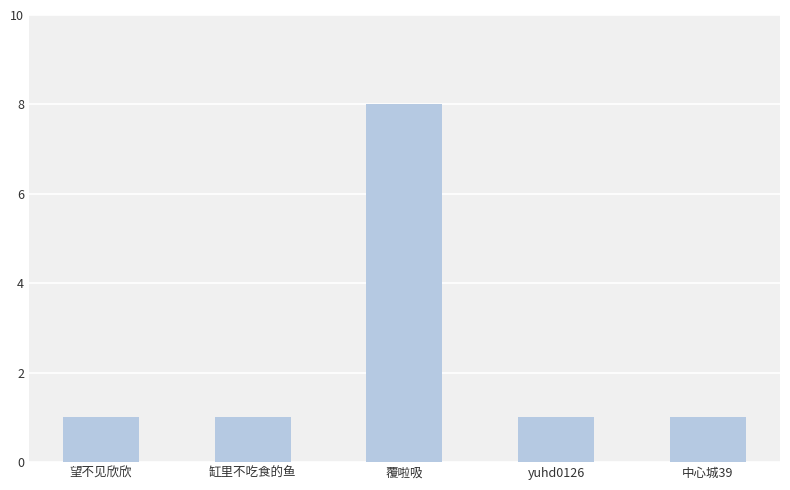

What is the label of the 4th bar from the left?

yuhd0126